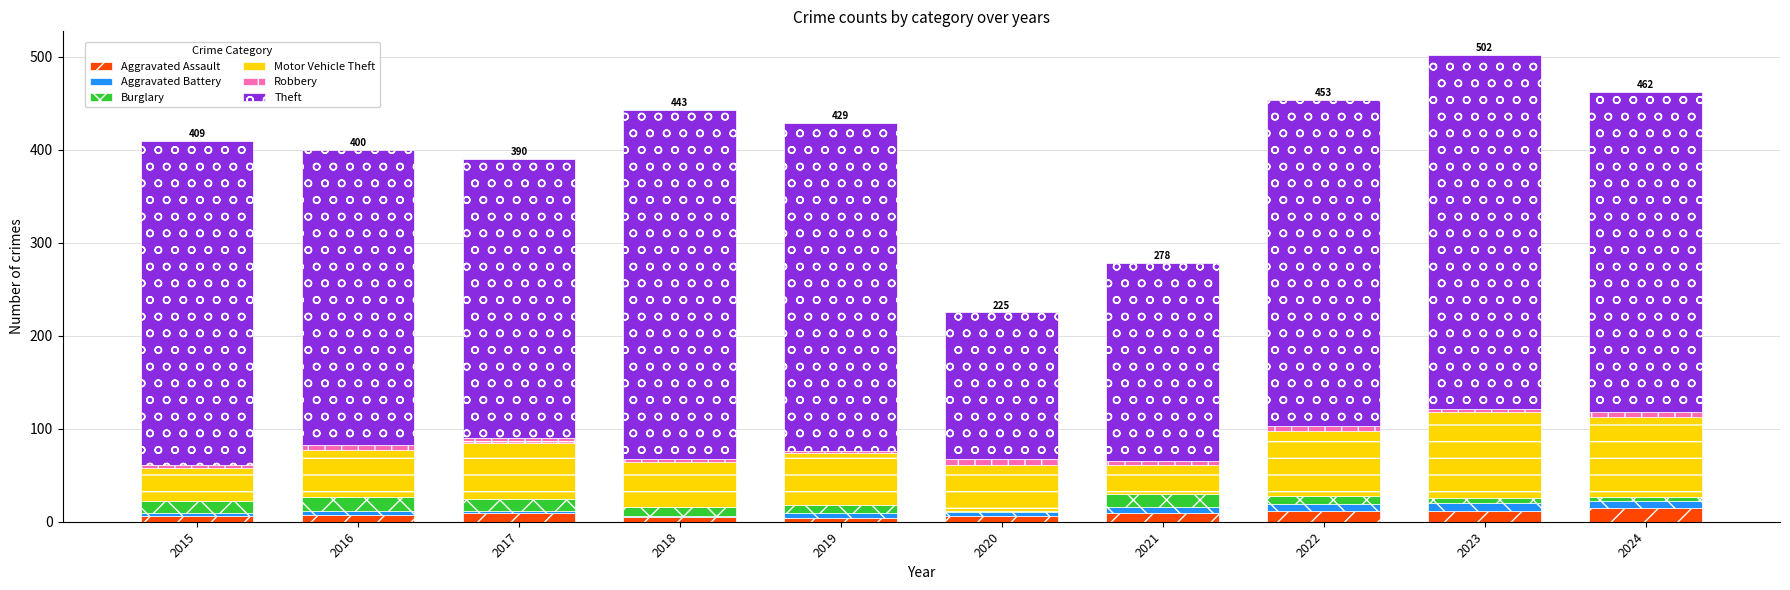

The Aggravated Assault series shows 4 at 2019. True or false?

True